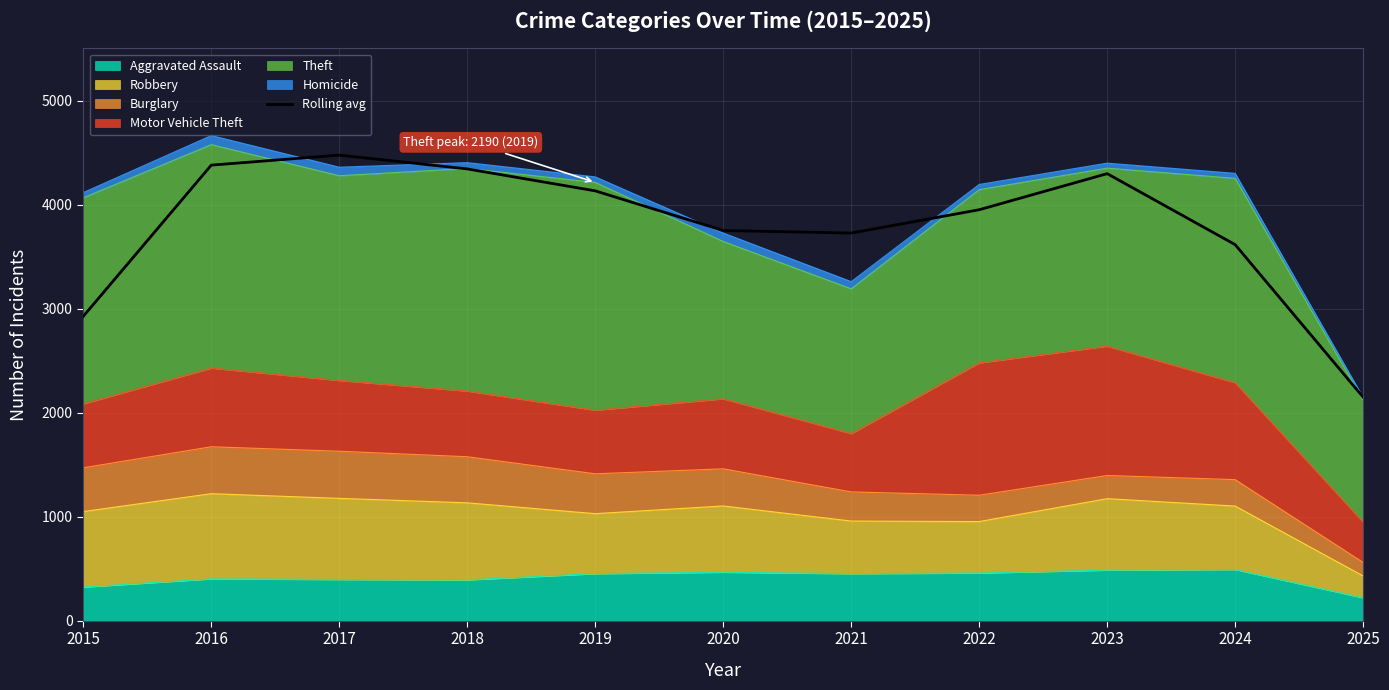

Rank the categories by value from lowest to highest.

2025, 2015, 2024, 2021, 2020, 2022, 2019, 2023, 2018, 2016, 2017